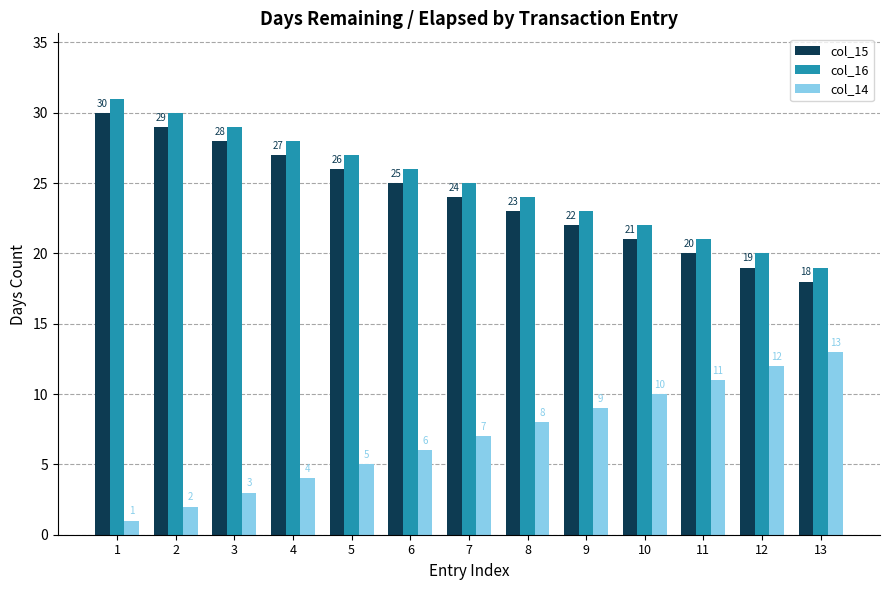

Where is col_14 nearest to the value 7?

7